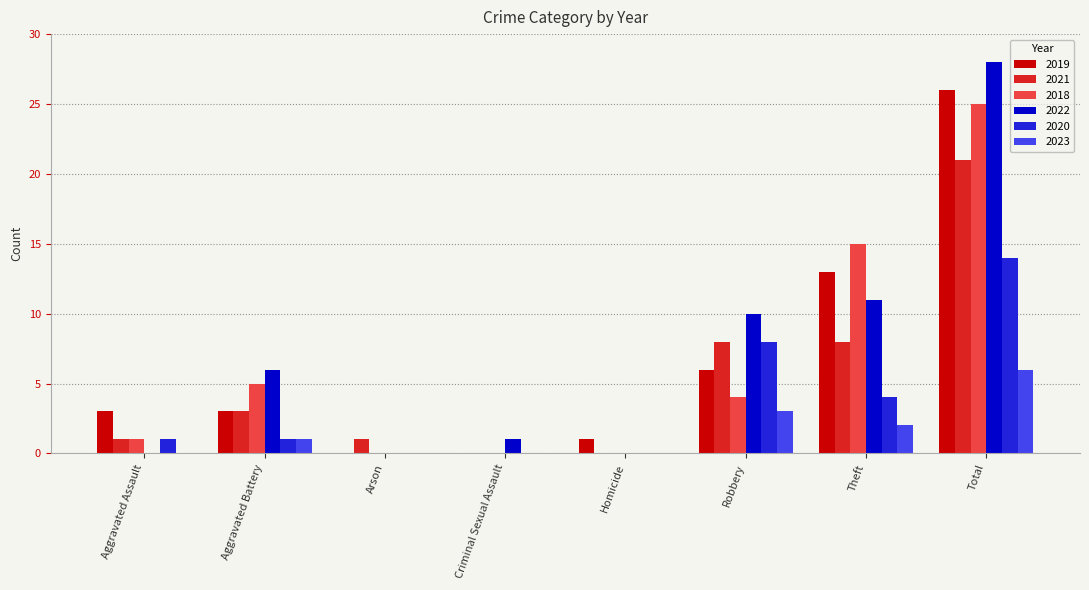

Which series changed the most between Criminal Sexual Assault and Theft?

2018